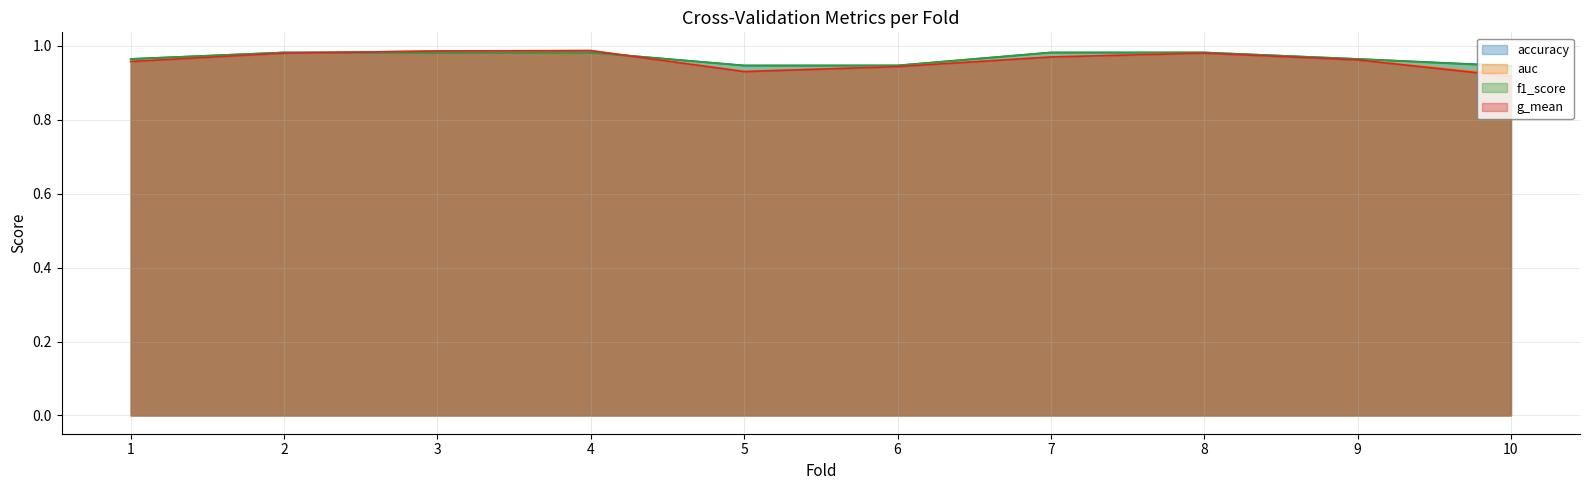

Count the auc values in the range 0 to 1.

10